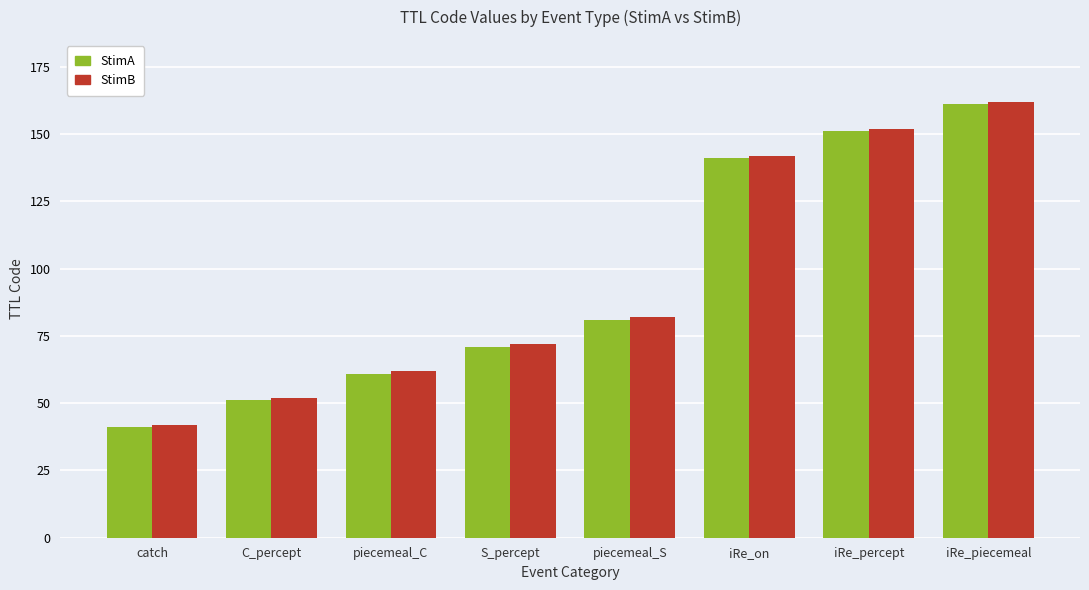

Which category has the highest value across all series?

iRe_piecemeal